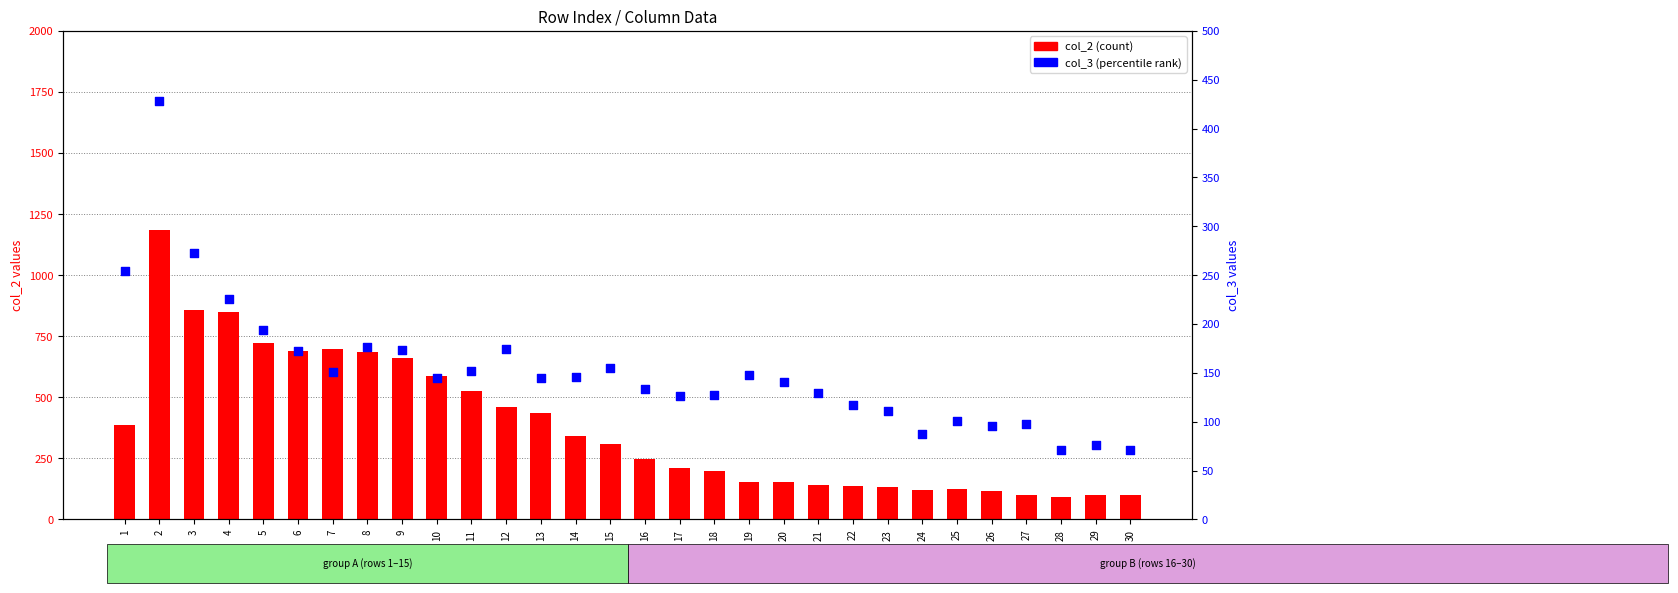

Which series has the widest spread of Y values?

col_2 (count)